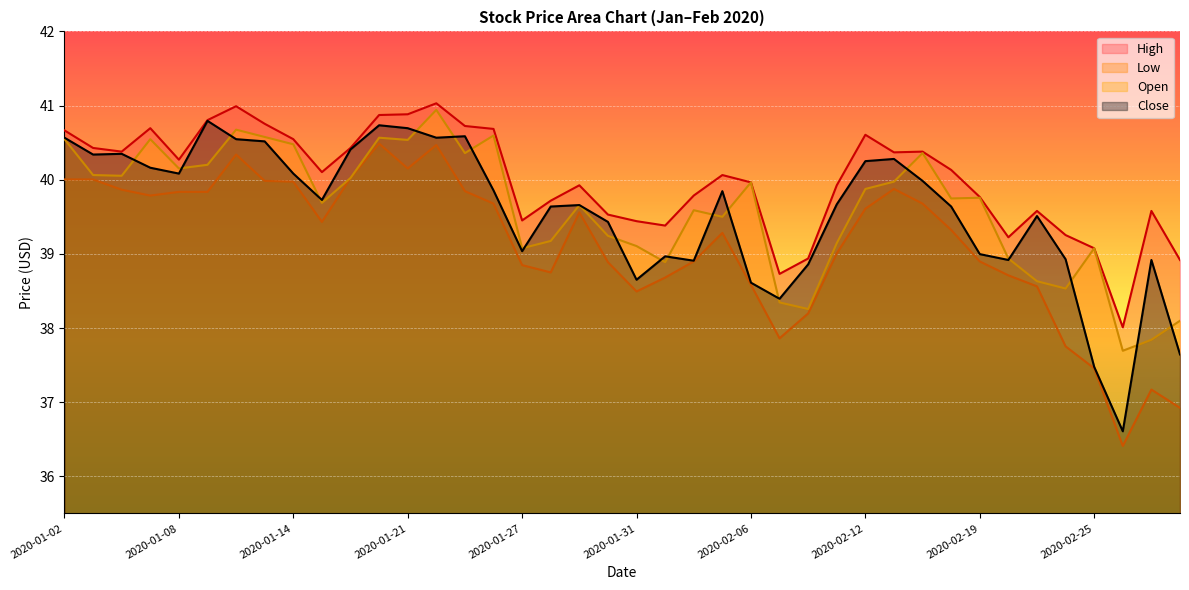

Is it true that High equals 57.9 at 2020-02-07?

False